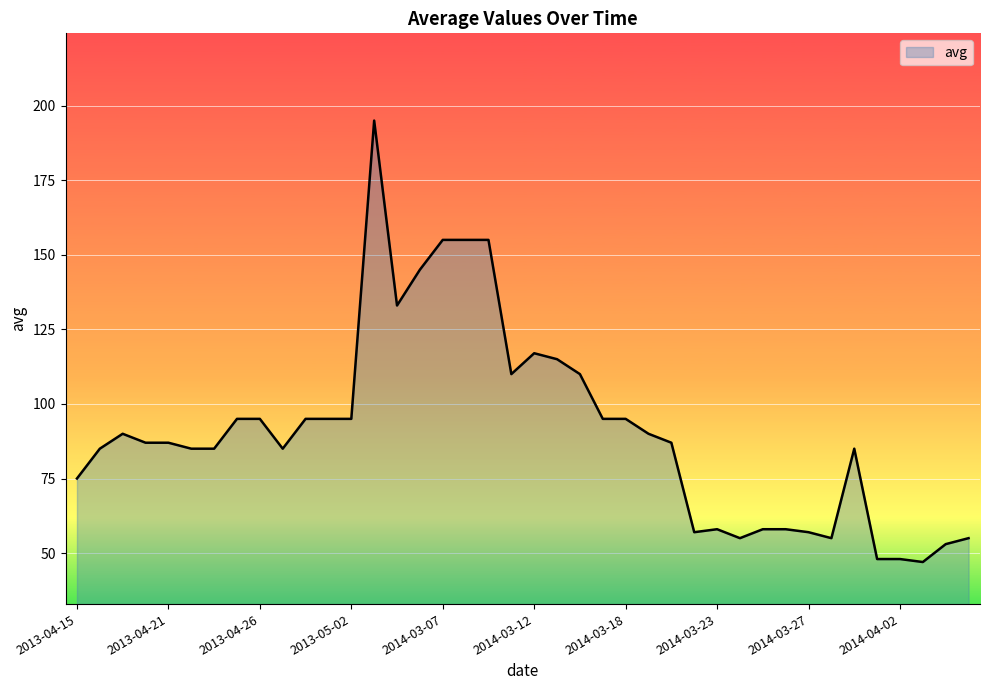

What is the maximum value shown in the chart?

195